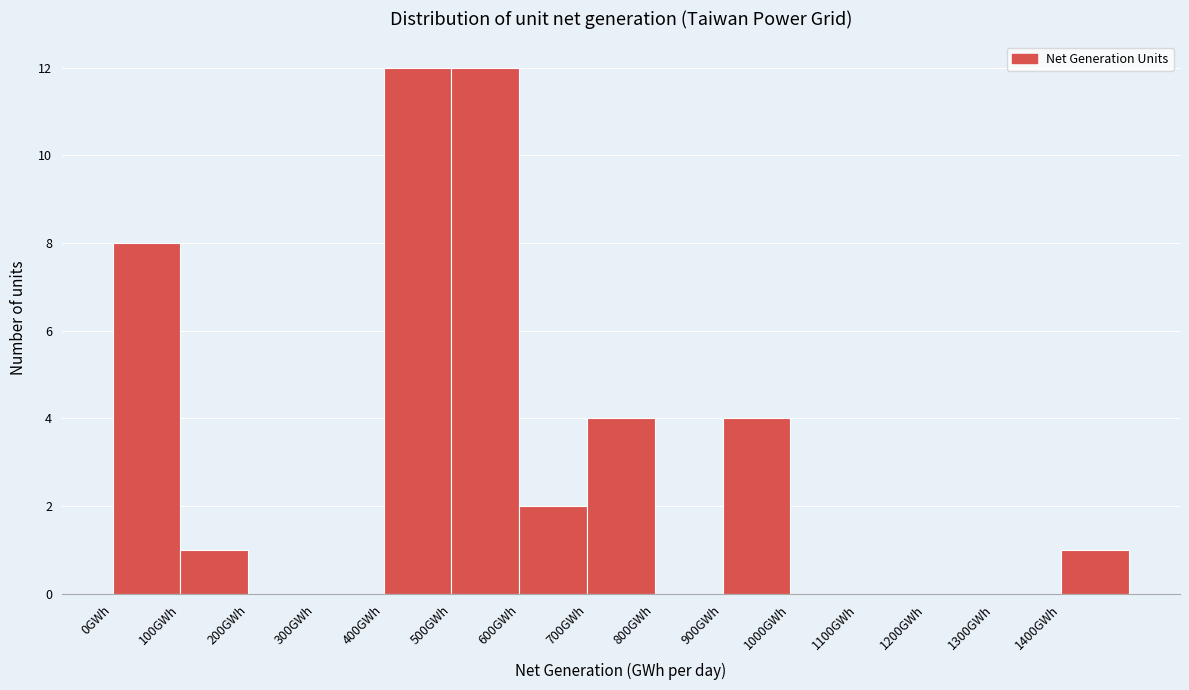

Reading left to right, transcribe this chart: for each bar, give the range it covers on the x-axis and its height. The values are not printed on the chart, so give them approximately, as read against the axis.

0 to 100: 8
100 to 200: 1
200 to 300: 0
300 to 400: 0
400 to 500: 12
500 to 600: 12
600 to 700: 2
700 to 800: 4
800 to 900: 0
900 to 1000: 4
1000 to 1100: 0
1100 to 1200: 0
1200 to 1300: 0
1300 to 1400: 0
1400 to 1500: 1